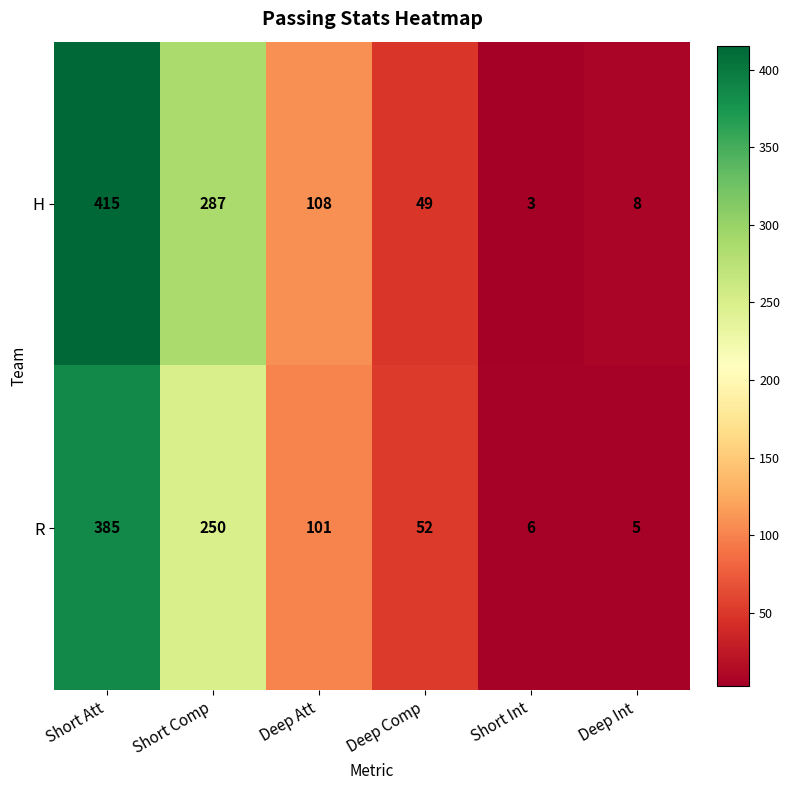

What is the sum of the R values at Short Att and Short Comp?

635